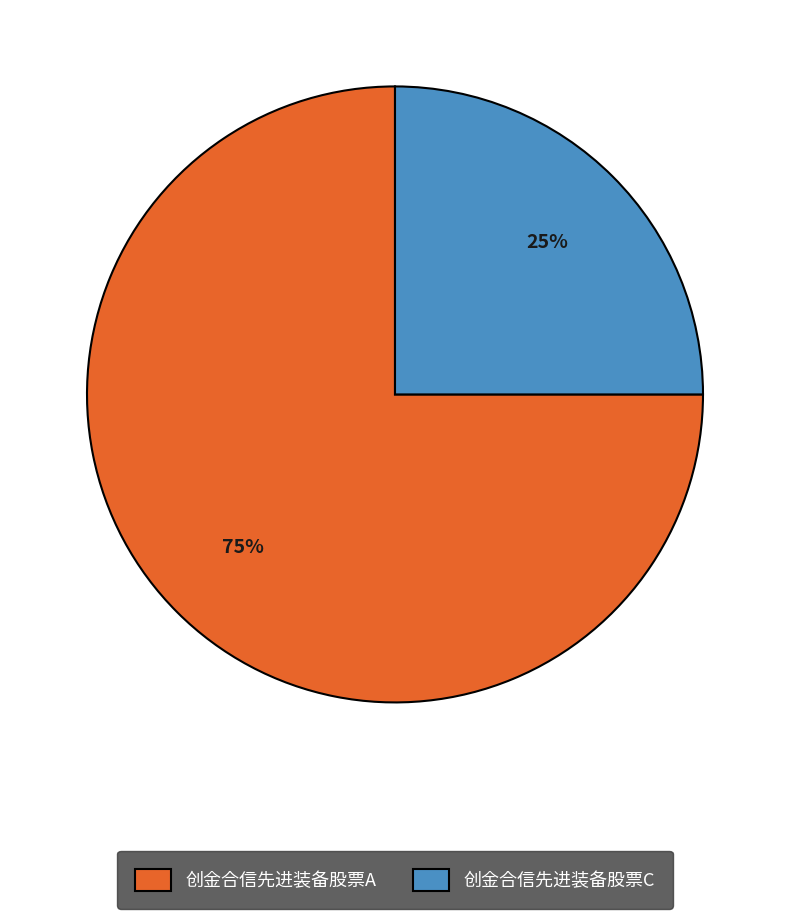

Which category has the biggest portion of the pie?

创金合信先进装备股票A